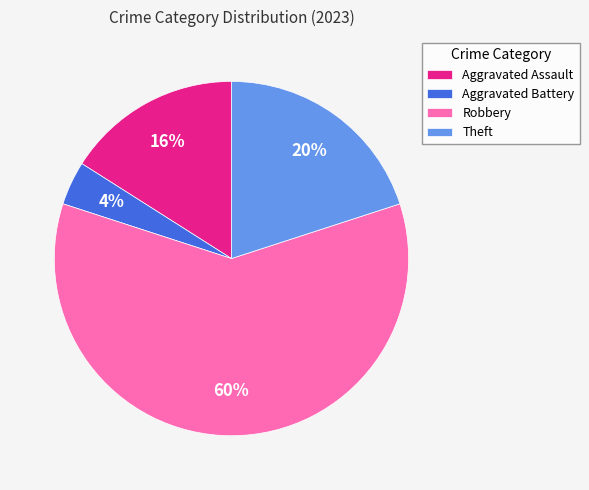

Is it true that Theft is 20% of the pie?

True